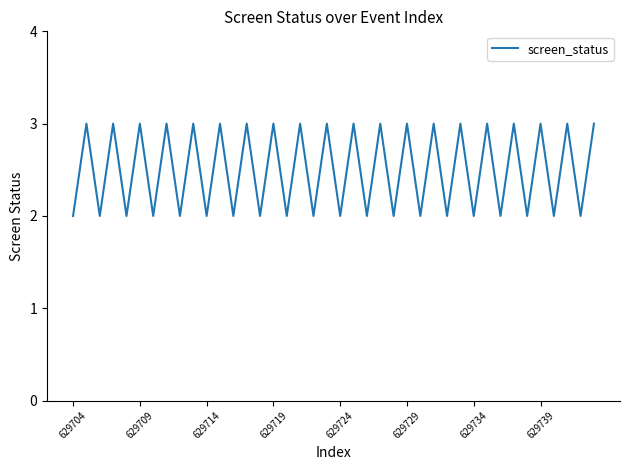

How many lines are shown in the chart?

1